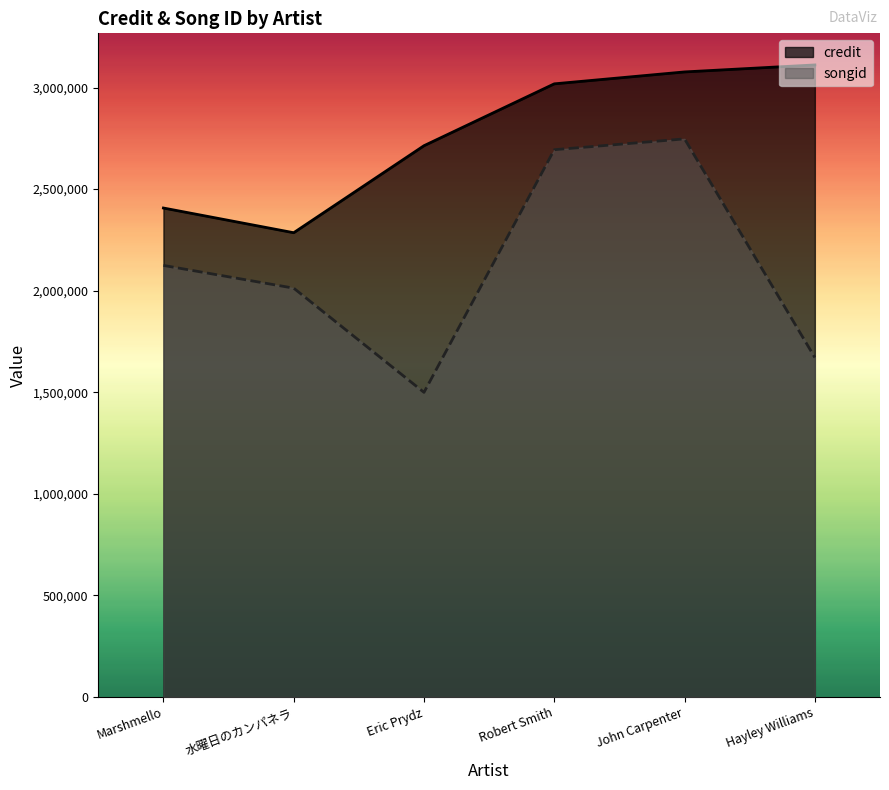

Which series has the largest range (max minus min)?

songid